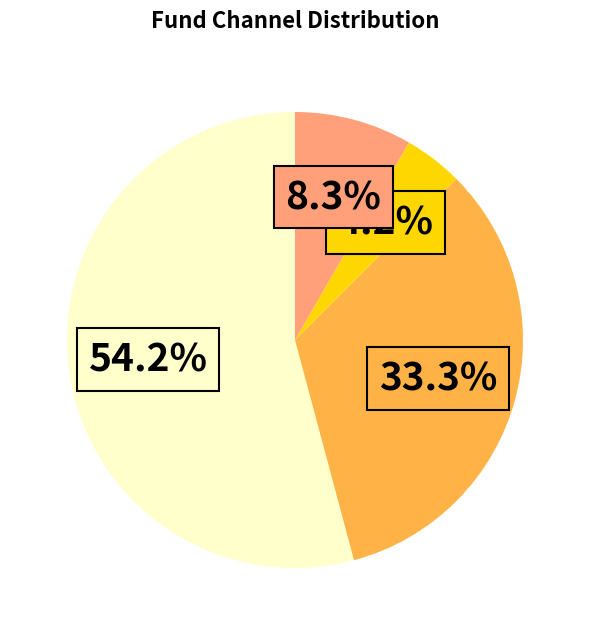

Is there any slice that represents more than half of the pie?

Yes